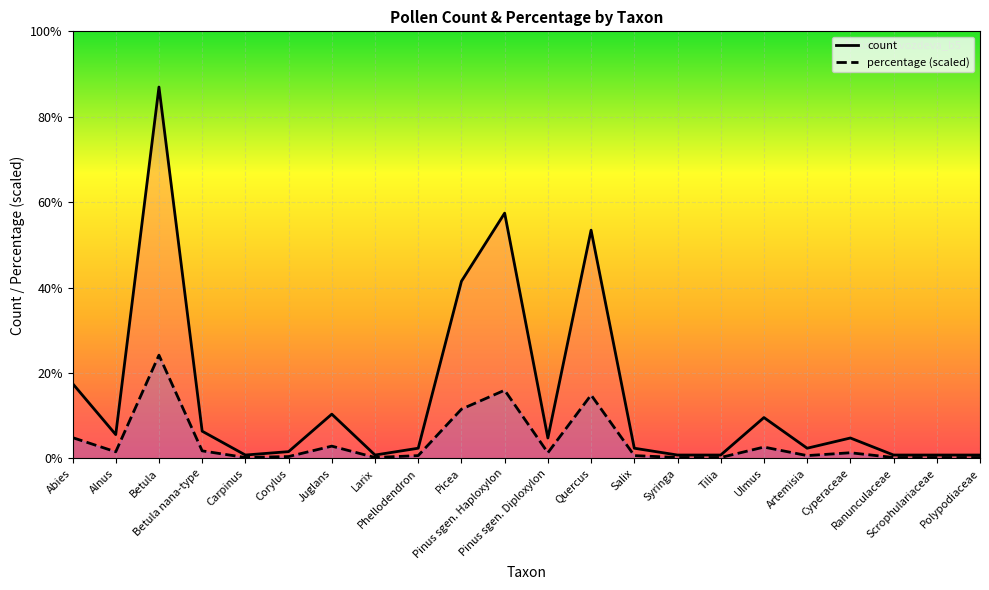

True or false: percentage (scaled) and count cross at least once.

False